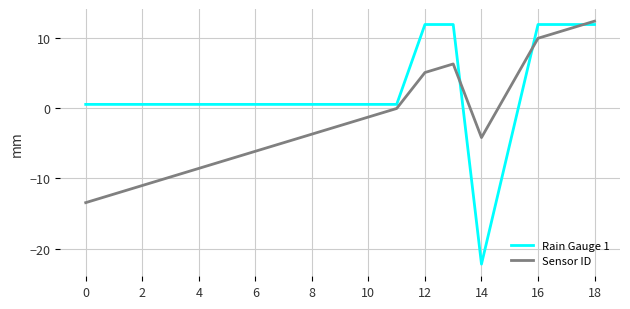

What is the highest value of the Rain Gauge 1 series?

11.9